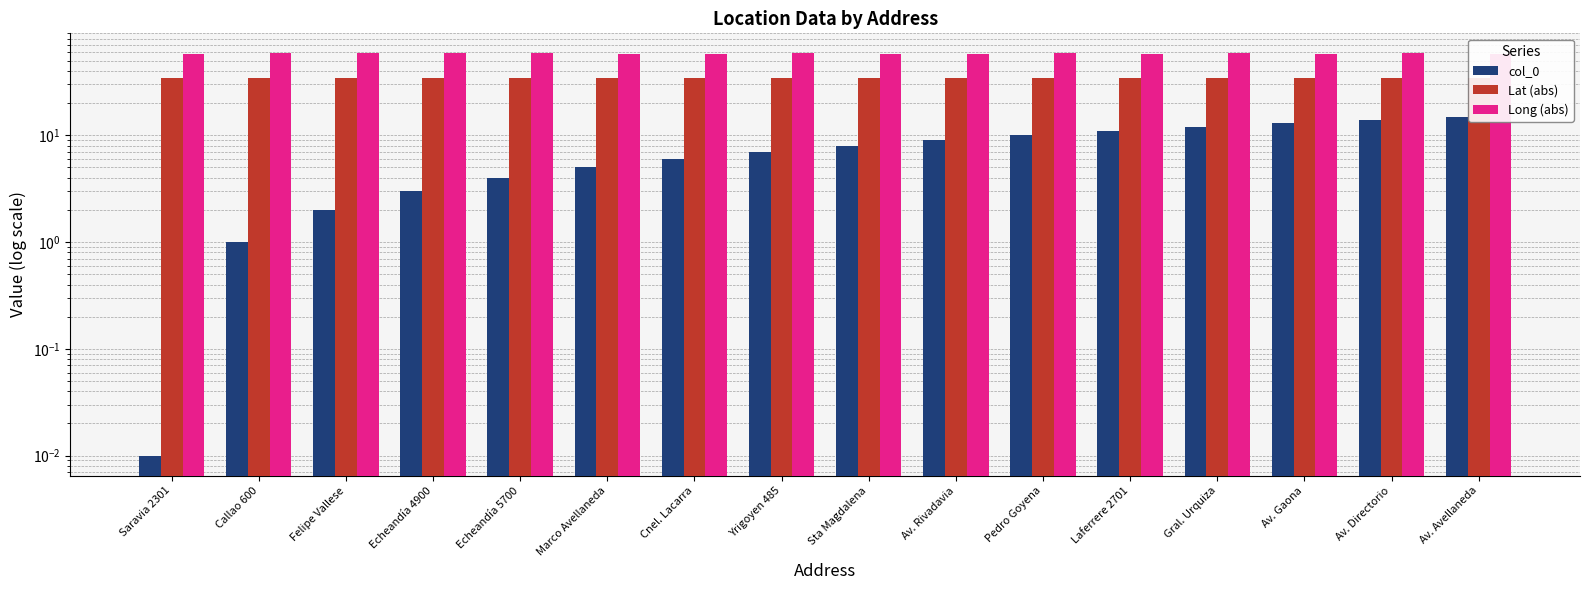

How many distinct data groups are displayed?

3